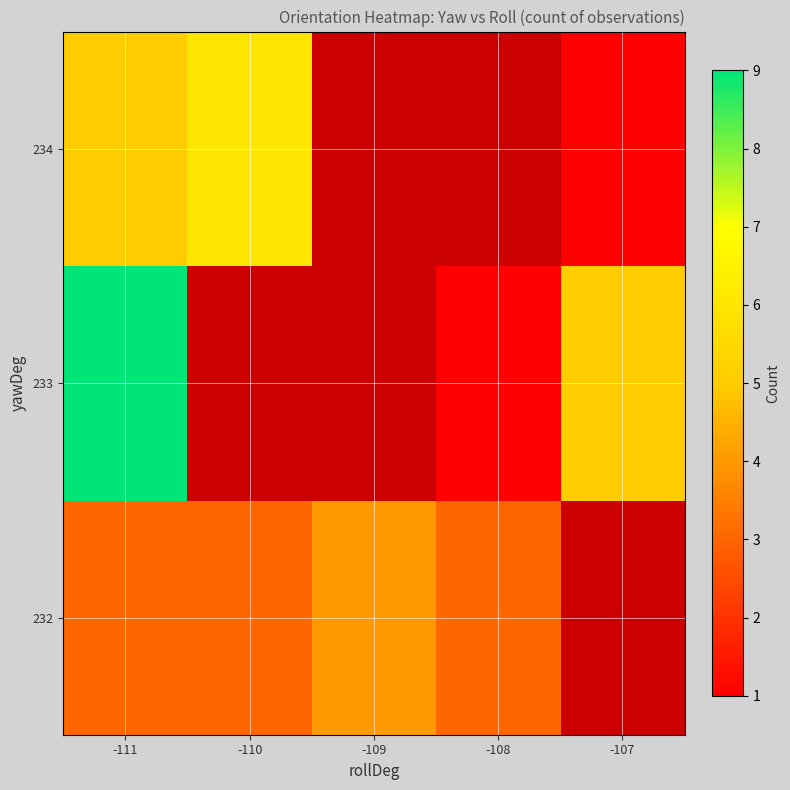

List the series in order of their overall mean, highest first.

232, 233, 234